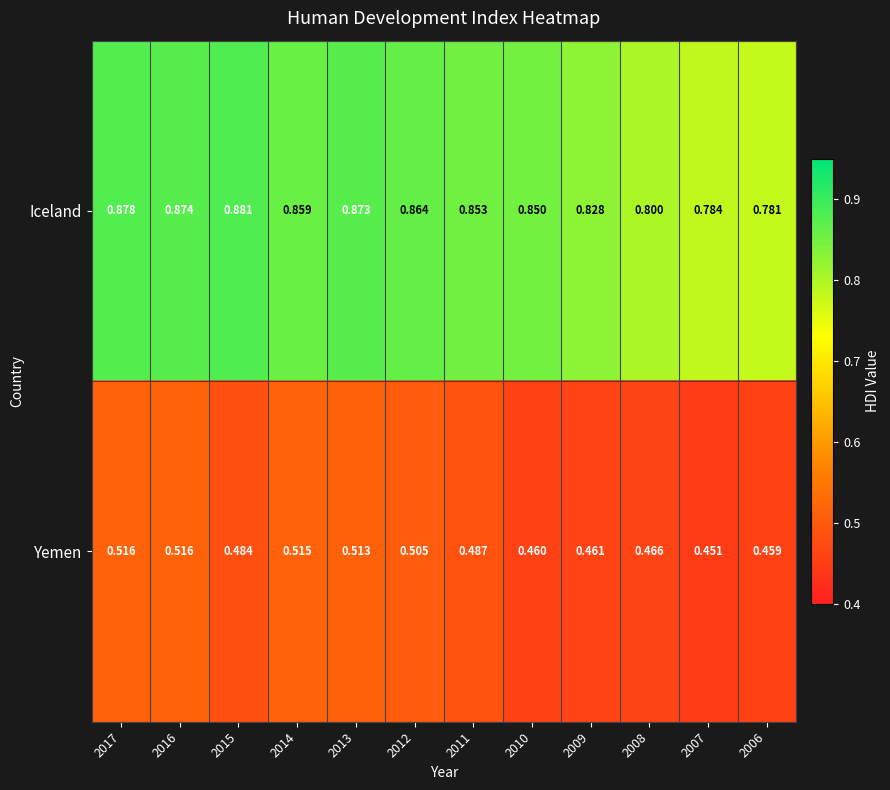

Which series has the largest range (max minus min)?

Iceland